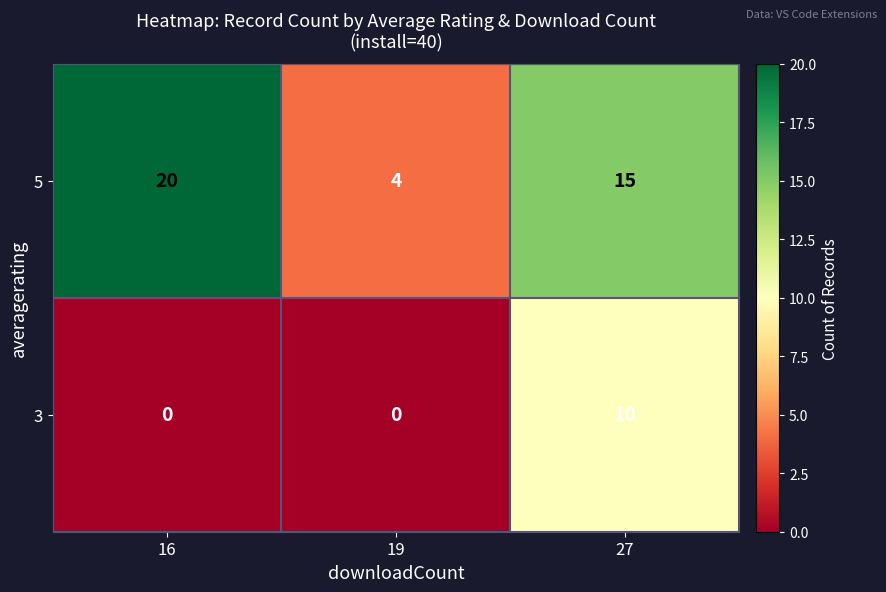

The value of 3 at 16 is 0. True or false?

True